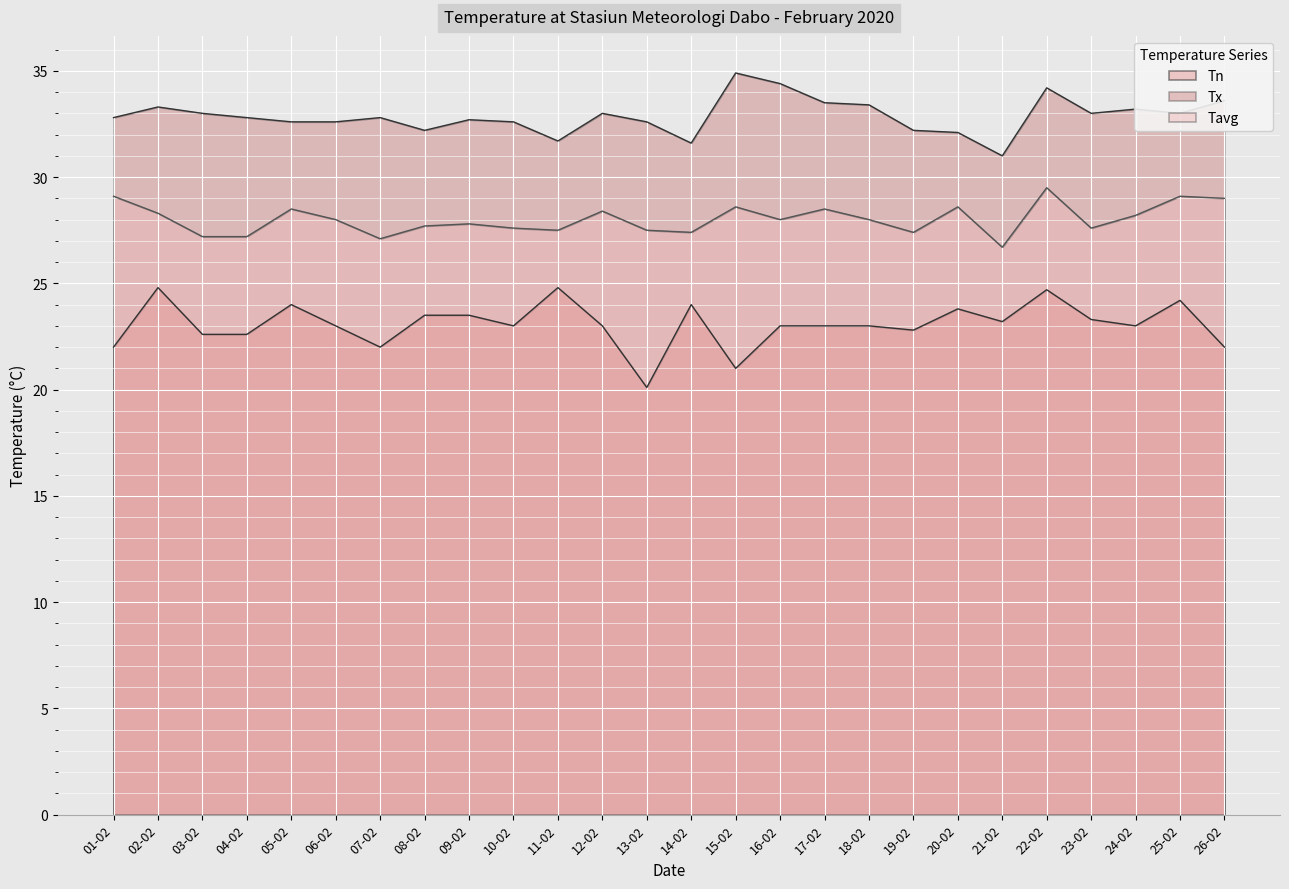

At which category does Tx reach its first local valley?

08-02